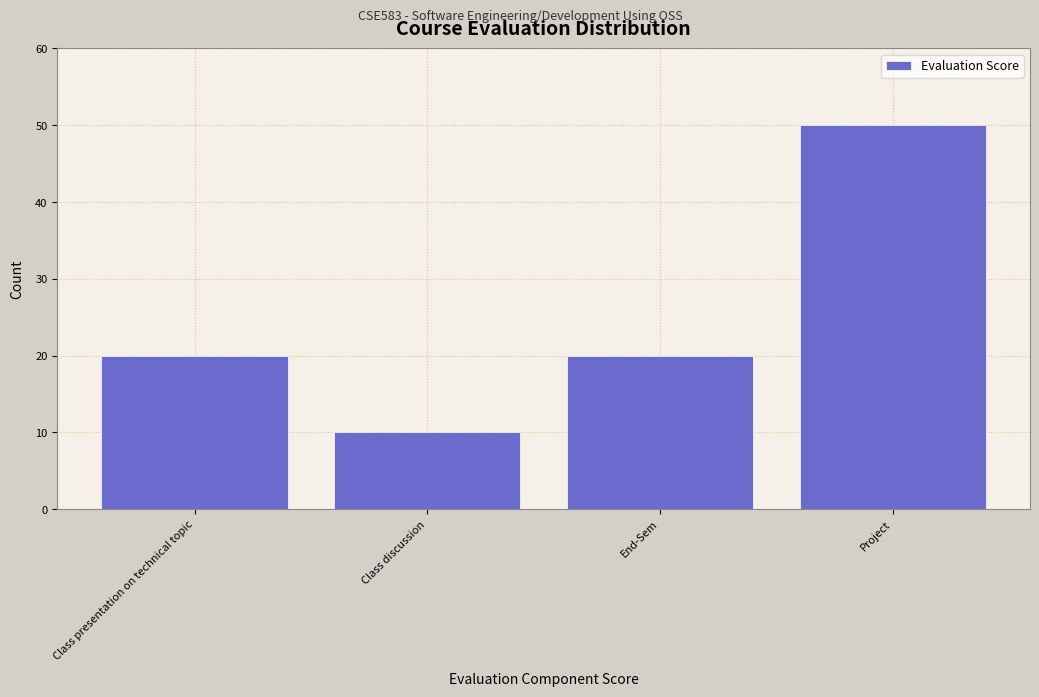

Reading left to right, list all the values displayed in this chart.

20	10	20	50